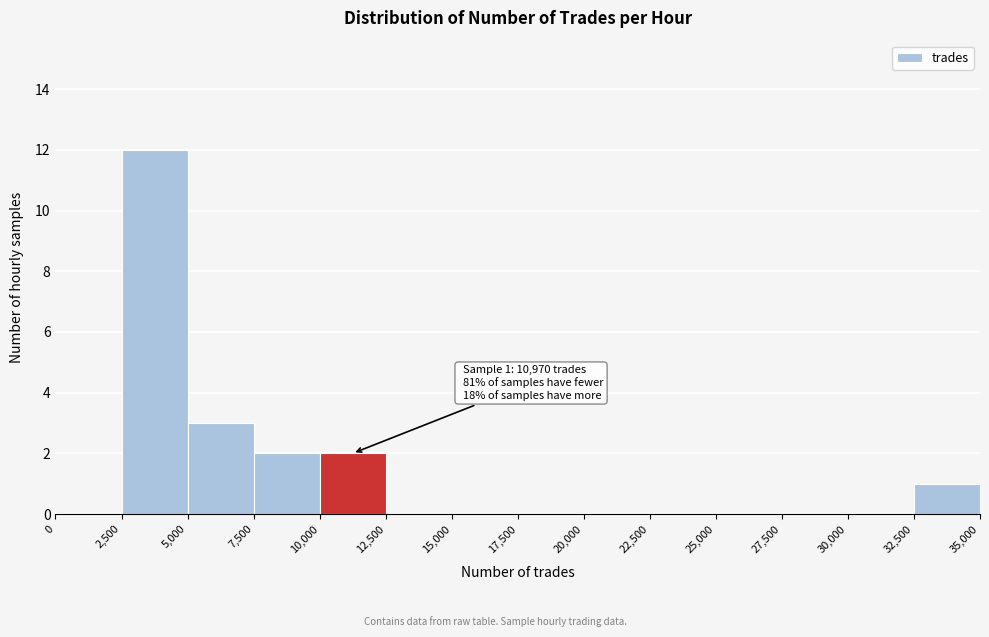

Which range on the x-axis has the tallest bar?

2,500 to 5,000